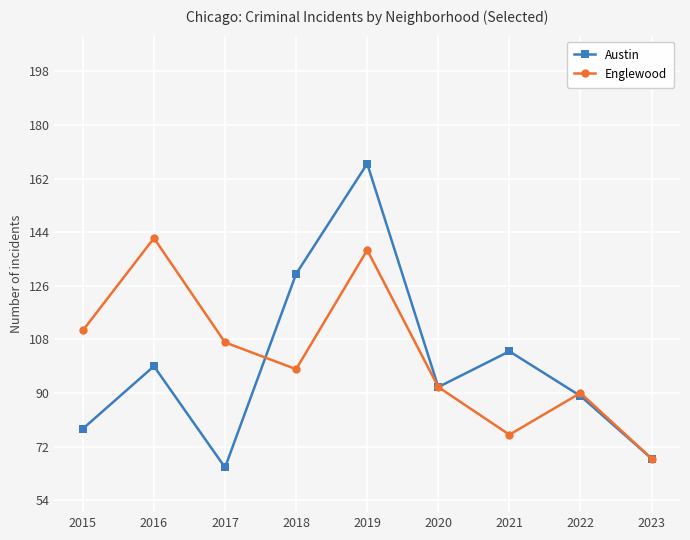

In Austin, how many points are higher than both neighbors (excluding endpoints)?

3